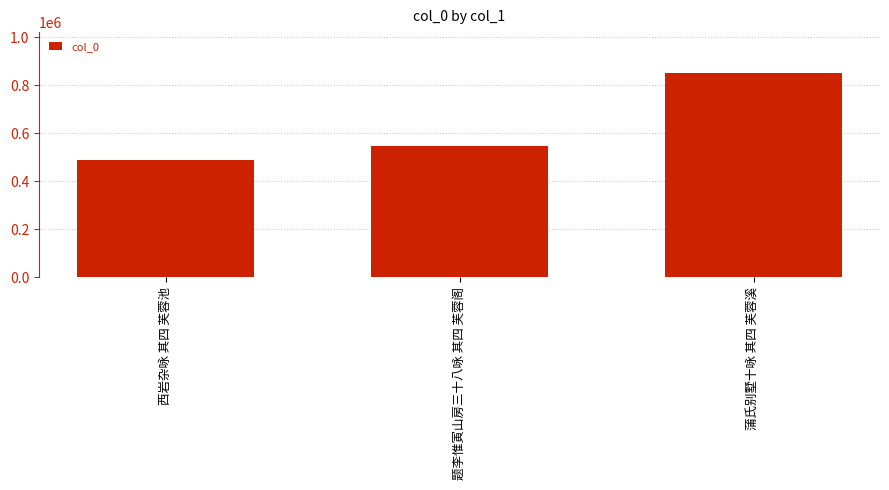

At which label is the value closest to 669810?

题李惟寅山房三十八咏 其四 芙蓉阁